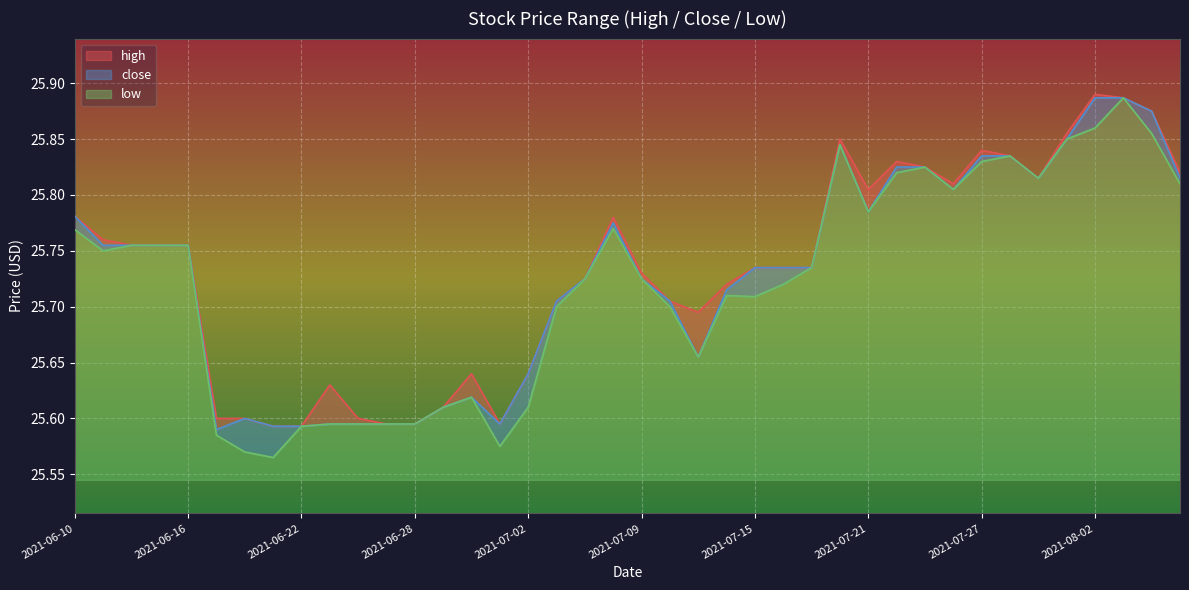

Which series has the widest spread of values?

low